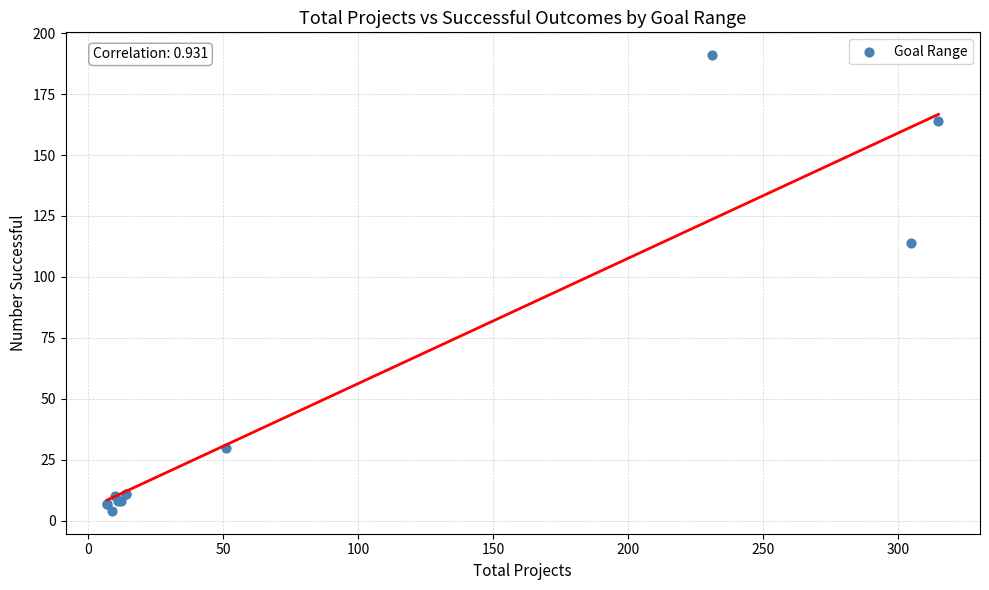

What Y value in the scatter plot is closest to 97?

114